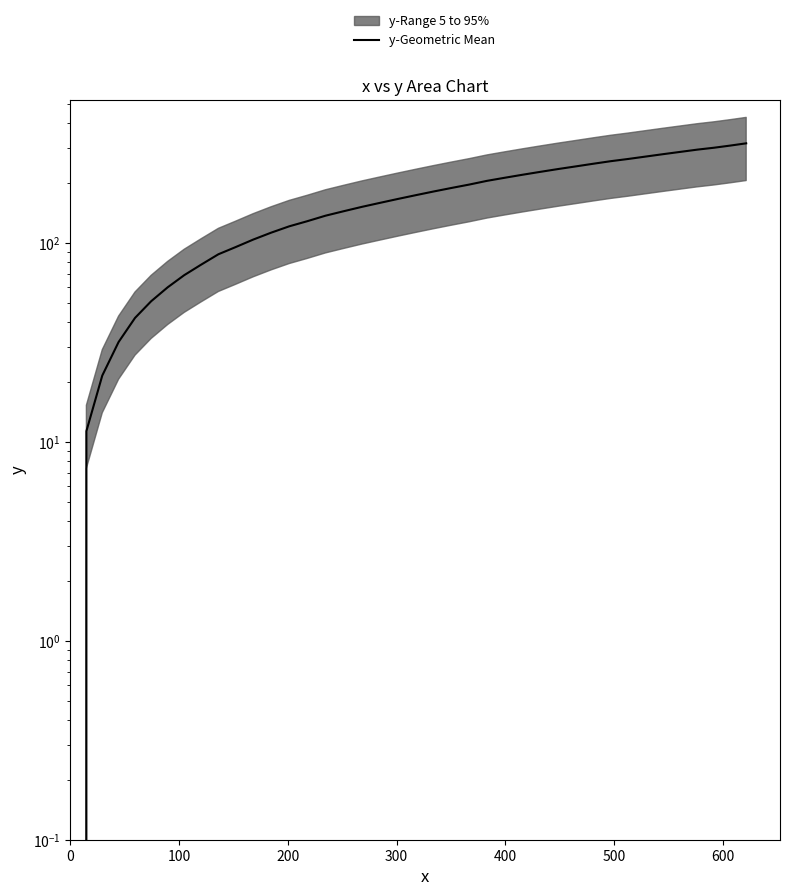

How many values are below 173?

20